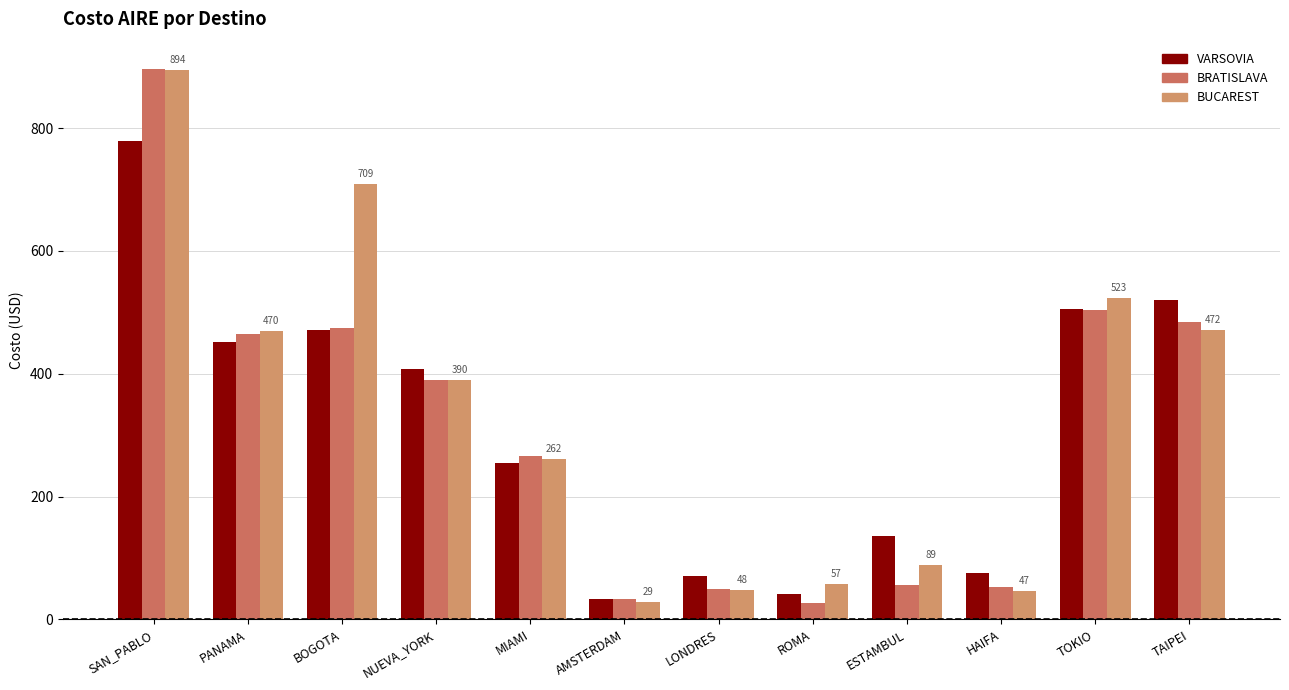

The value of BRATISLAVA at NUEVA_YORK is 668. True or false?

False